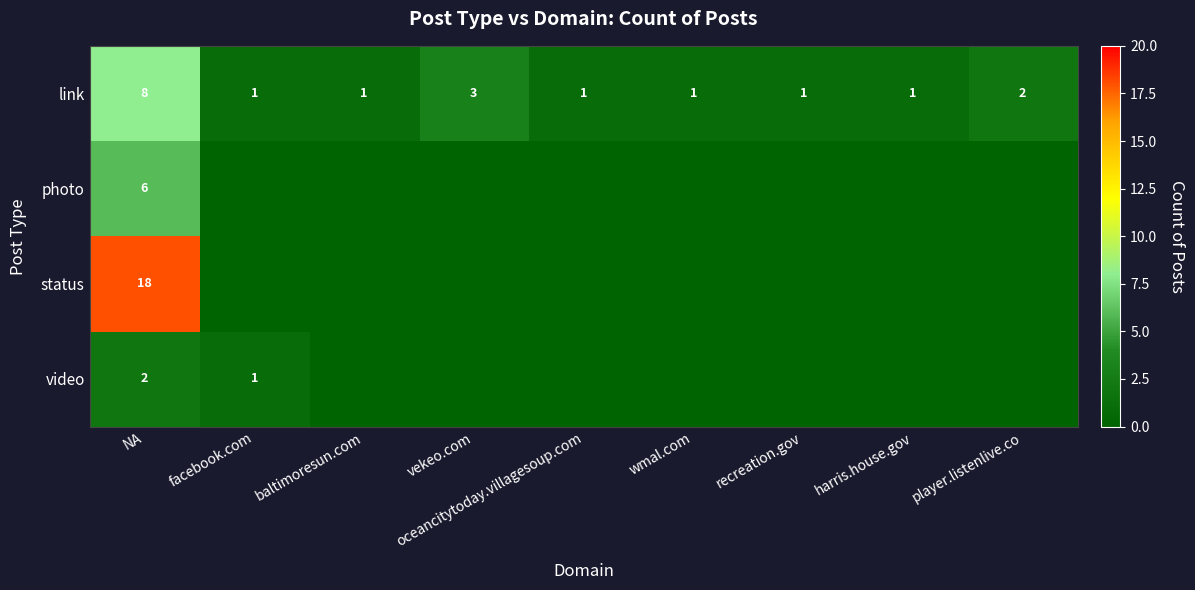

What is the total value across all series at NA?

34